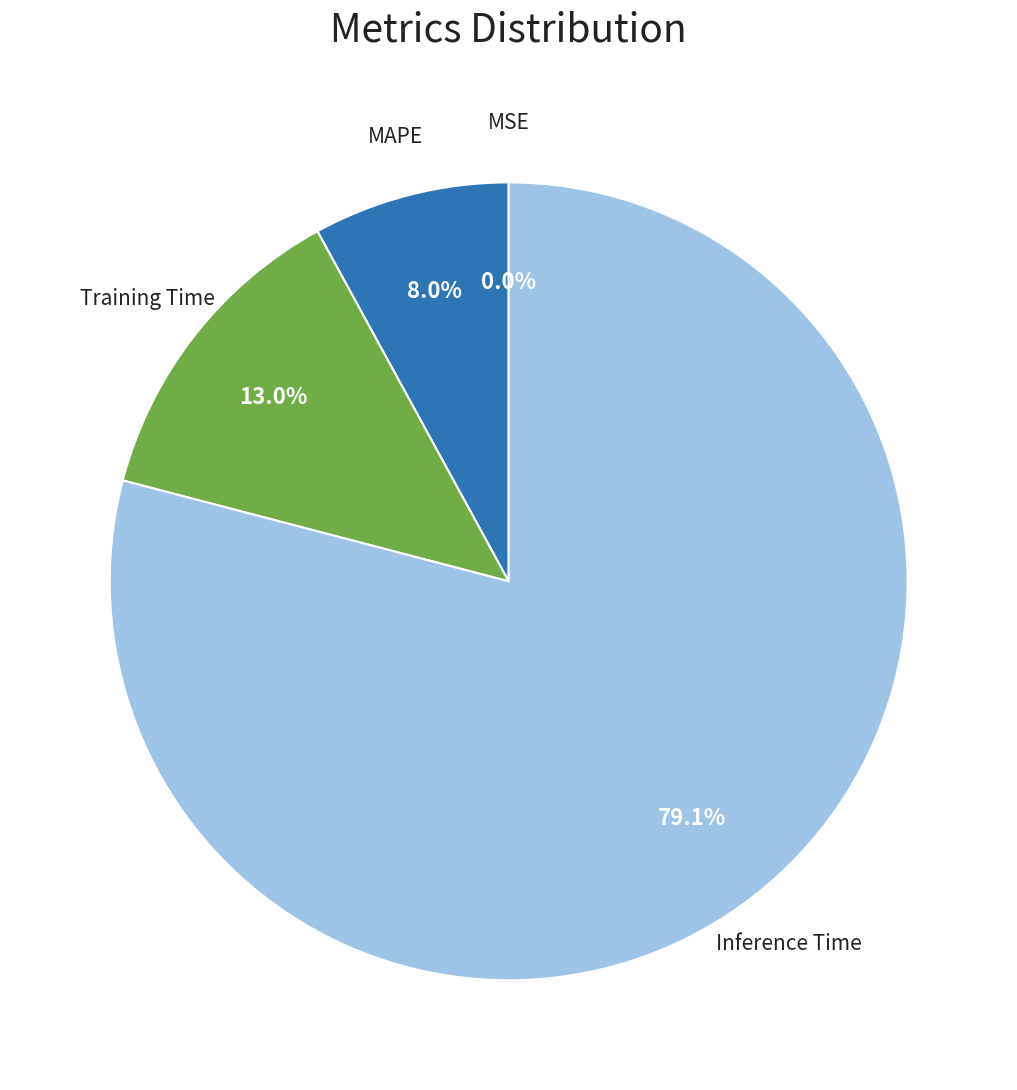

Which slice is the largest?

Inference Time